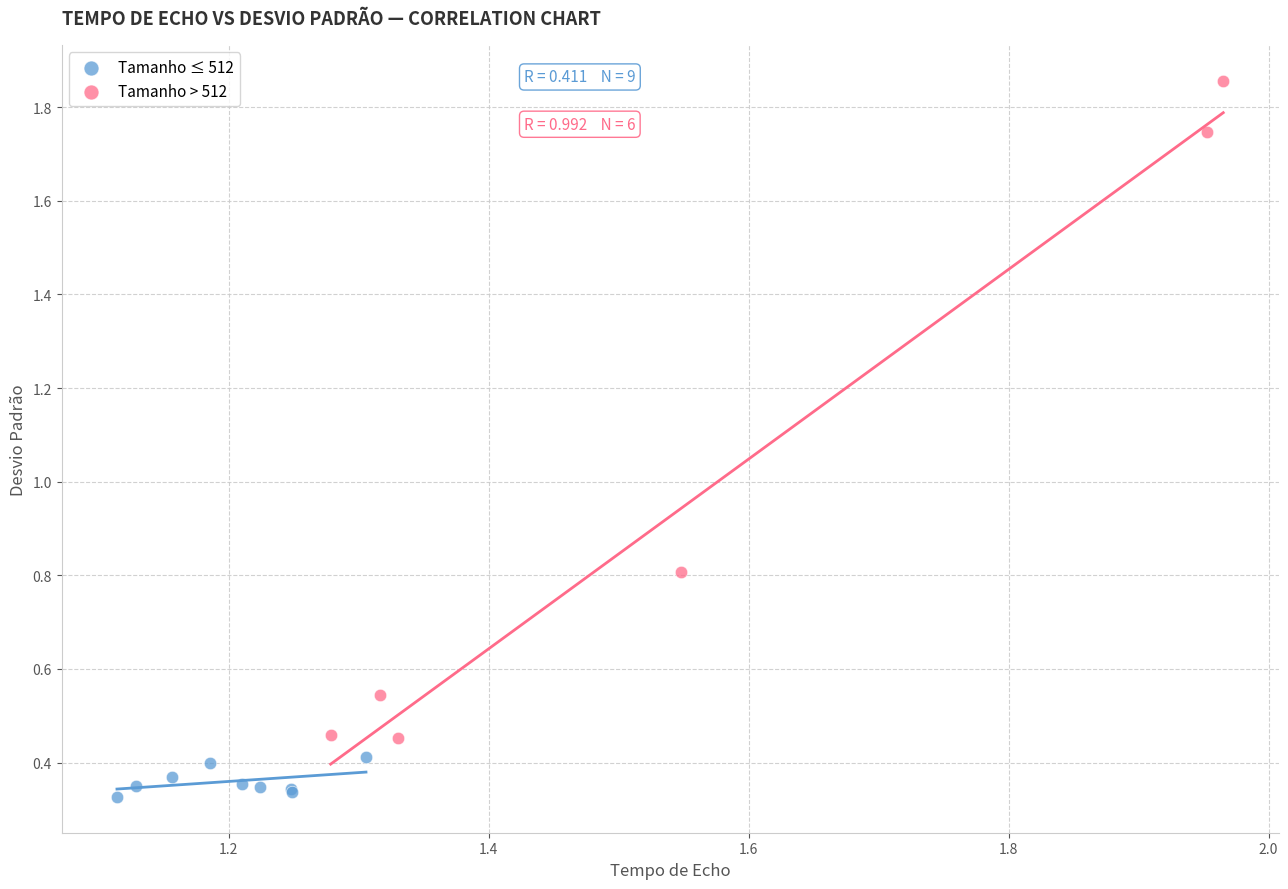

Which series contains the lowest Y value?

Tamanho ≤ 512